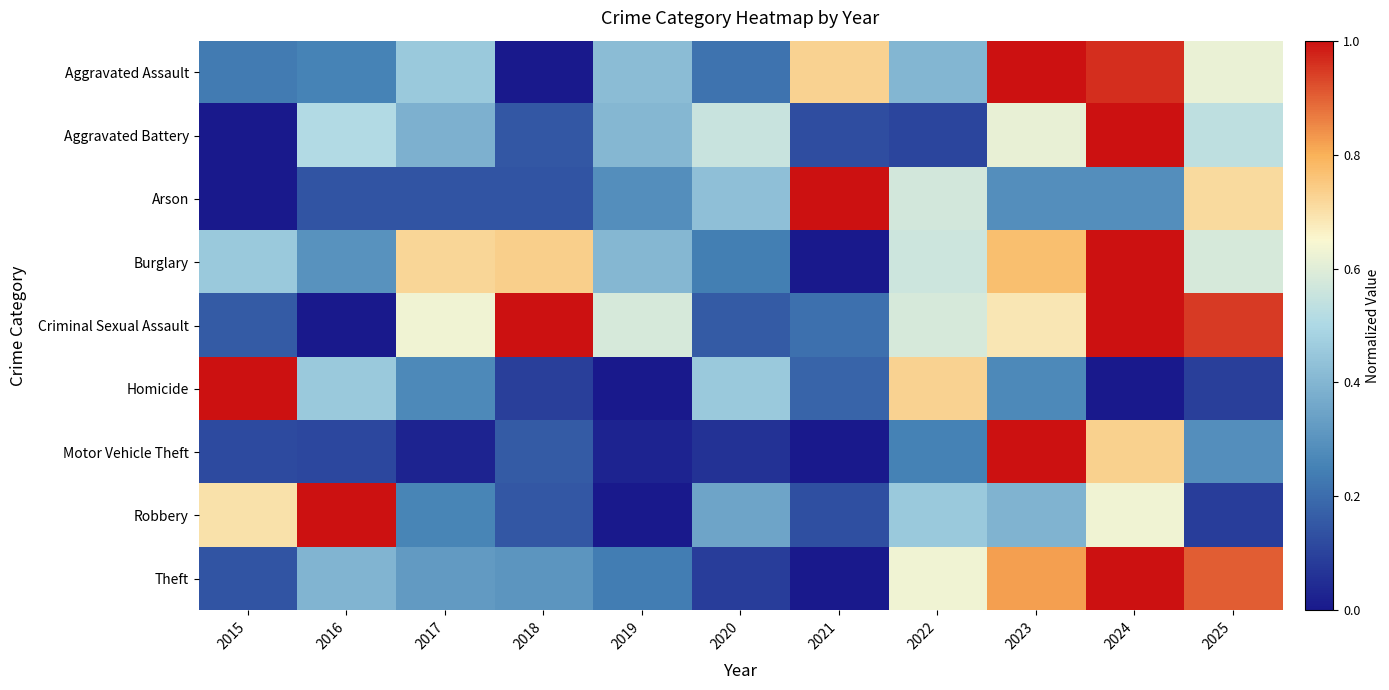

Reading right to left, extract all data points from this chart.

Aggravated Assault: 2025=0.6	2024=1.0	2023=1.0	2022=0.4	2021=0.7	2020=0.2	2019=0.4	2018=0.0	2017=0.5	2016=0.3	2015=0.2
Aggravated Battery: 2025=0.5	2024=1.0	2023=0.6	2022=0.1	2021=0.1	2020=0.6	2019=0.4	2018=0.1	2017=0.4	2016=0.5	2015=0.0
Arson: 2025=0.7	2024=0.3	2023=0.3	2022=0.6	2021=1.0	2020=0.4	2019=0.3	2018=0.1	2017=0.1	2016=0.1	2015=0.0
Burglary: 2025=0.6	2024=1.0	2023=0.8	2022=0.6	2021=0.0	2020=0.2	2019=0.4	2018=0.7	2017=0.7	2016=0.3	2015=0.5
Criminal Sexual Assault: 2025=0.9	2024=1.0	2023=0.7	2022=0.6	2021=0.2	2020=0.2	2019=0.6	2018=1.0	2017=0.6	2016=0.0	2015=0.2
Homicide: 2025=0.1	2024=0.0	2023=0.3	2022=0.7	2021=0.2	2020=0.5	2019=0.0	2018=0.1	2017=0.3	2016=0.5	2015=1.0
Motor Vehicle Theft: 2025=0.3	2024=0.7	2023=1.0	2022=0.3	2021=0.0	2020=0.1	2019=0.0	2018=0.2	2017=0.0	2016=0.1	2015=0.1
Robbery: 2025=0.1	2024=0.6	2023=0.4	2022=0.5	2021=0.1	2020=0.3	2019=0.0	2018=0.2	2017=0.3	2016=1.0	2015=0.7
Theft: 2025=0.9	2024=1.0	2023=0.8	2022=0.6	2021=0.0	2020=0.1	2019=0.2	2018=0.3	2017=0.3	2016=0.4	2015=0.1